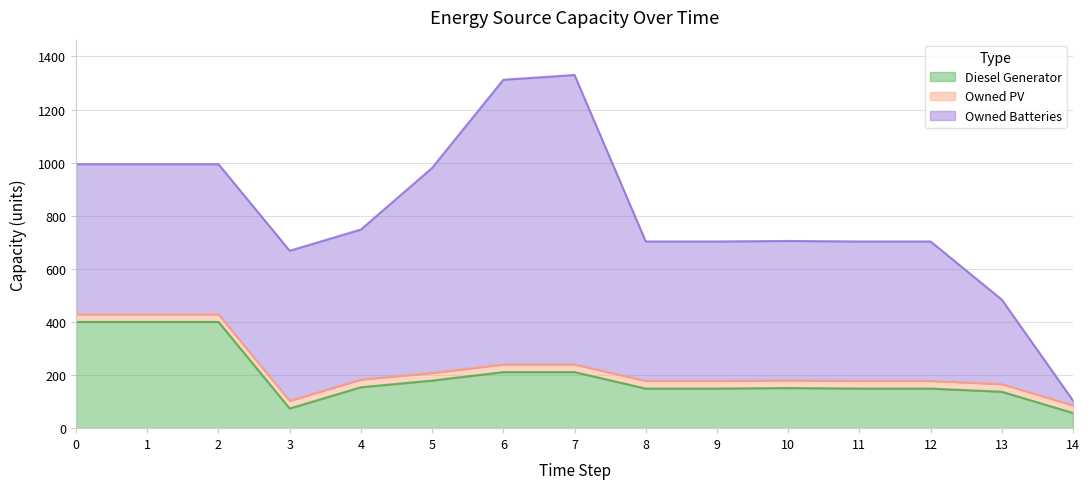

At which category is the sum across all series the highest?

7